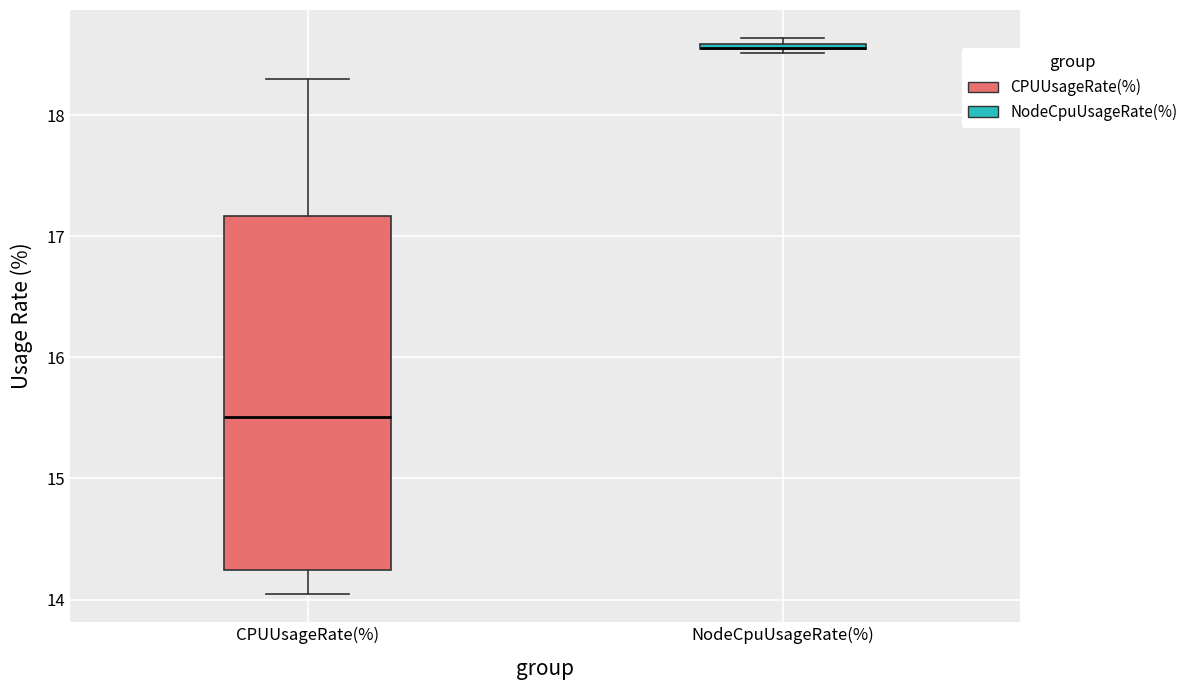

Which box is the tallest, from its lower edge to its upper edge?

CPUUsageRate(%)